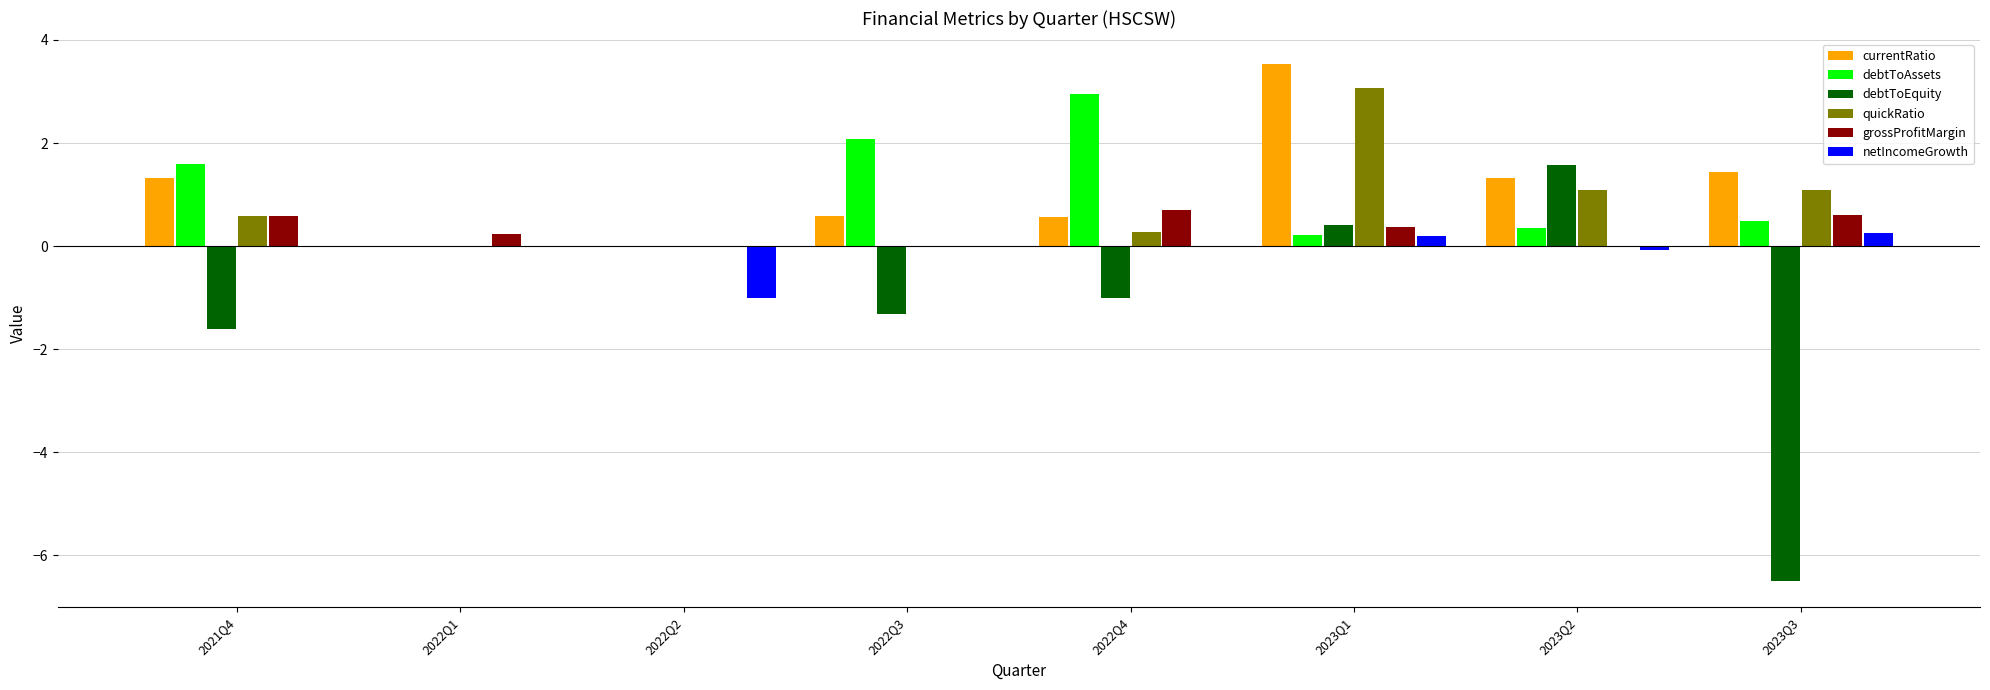

The debtToEquity series shows -0.5 at 2022Q3. True or false?

False